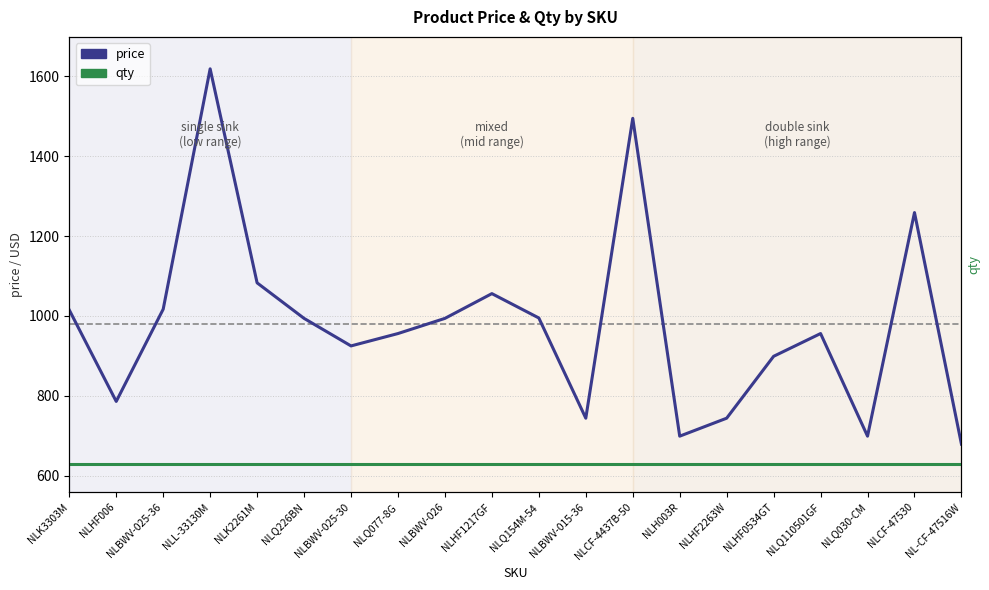

What is the label of the 11th point from the left?

NLQ154M-54